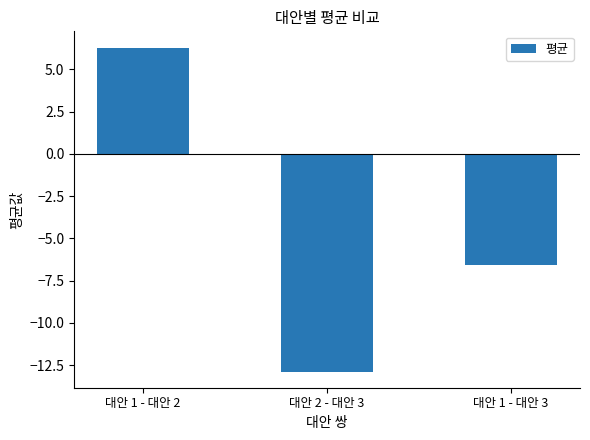

How many positive values are there?

1